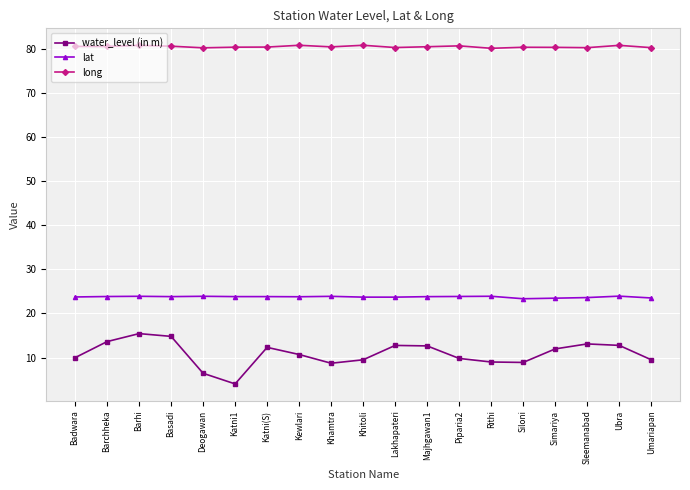

Rank the series by their average value, from highest to lowest.

long, lat, water_level (in m)